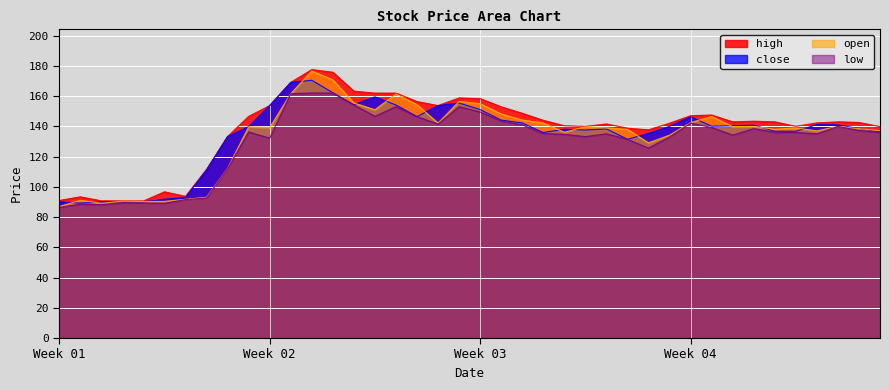

The value of open at 2018-05-04 is 91.9. True or false?

False